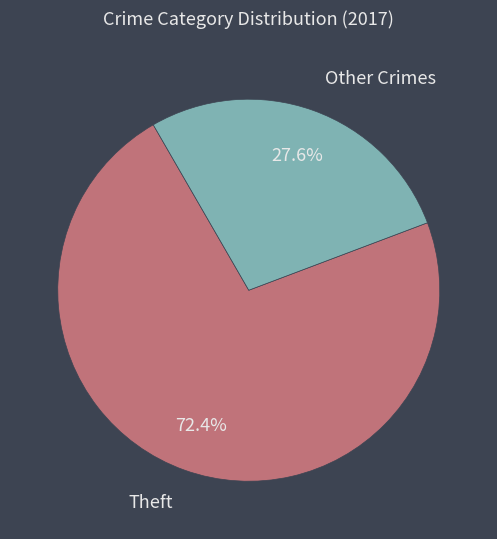

To the nearest percent, what is the difference between the largest and smallest slice percentages?

45%